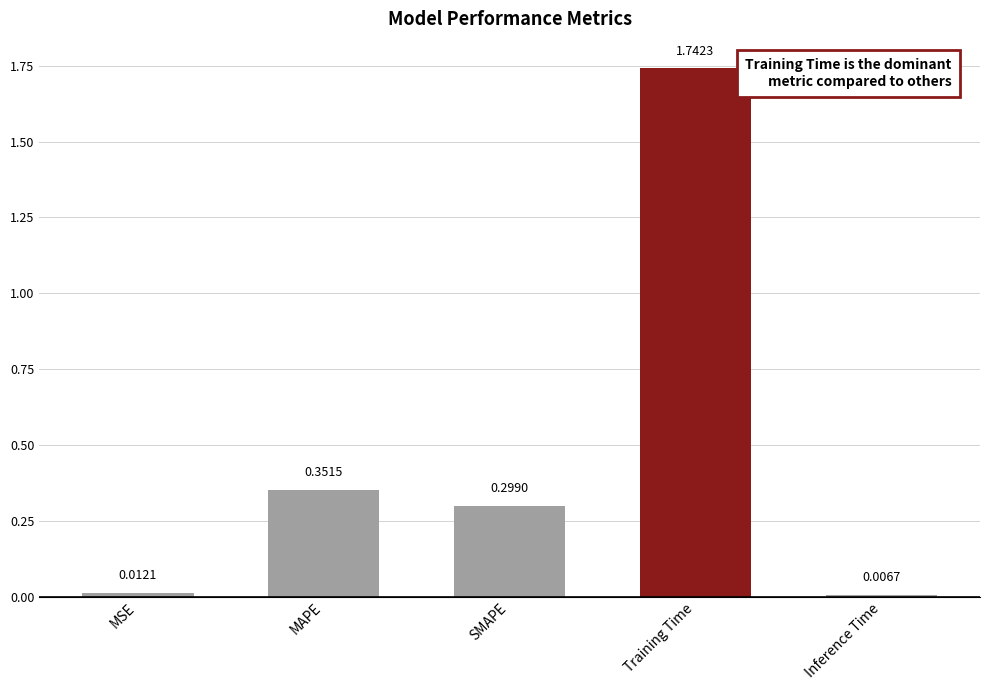

What is the average value?

0.5